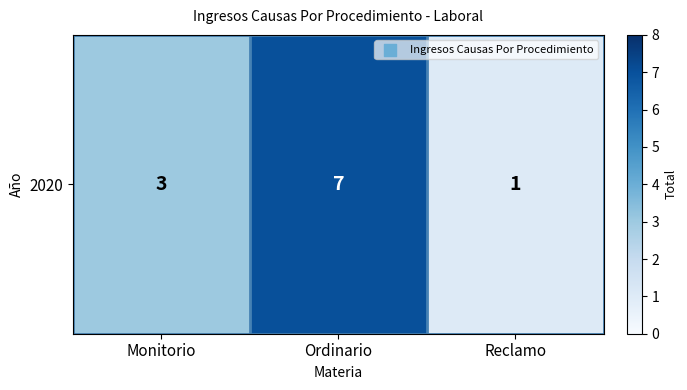

How many values are below 3?

1